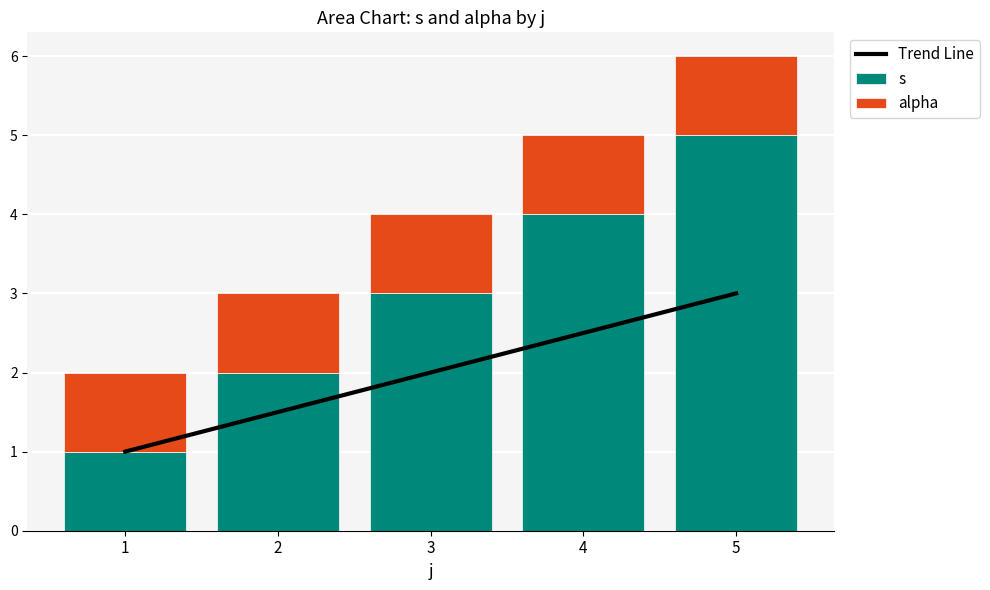

Reading left to right, extract all data points from this chart.

Trend Line: 1.0	1.5	2.0	2.5	3.0
s: 1.0	2.0	3.0	4.0	5.0
alpha: 1.0	1.0	1.0	1.0	1.0